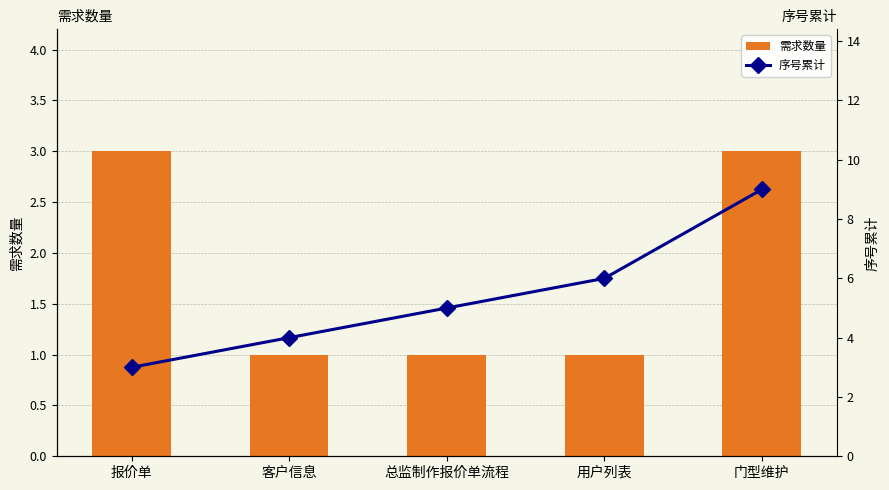

Reading left to right, extract all data points from this chart.

需求数量: 3	1	1	1	3
序号累计: 3	4	5	6	9